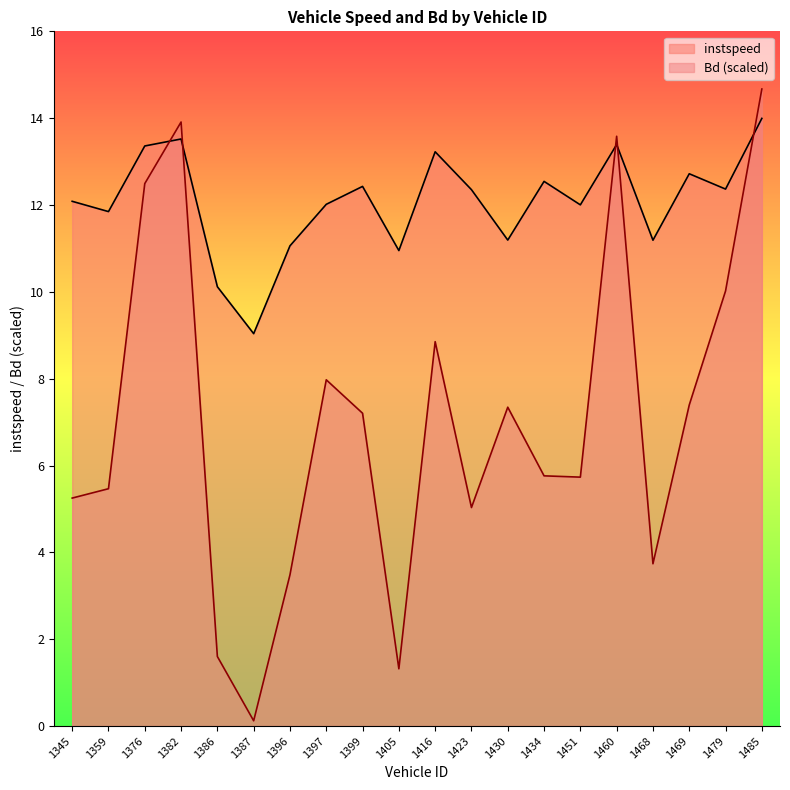

Does the chart have visible grid lines?

No